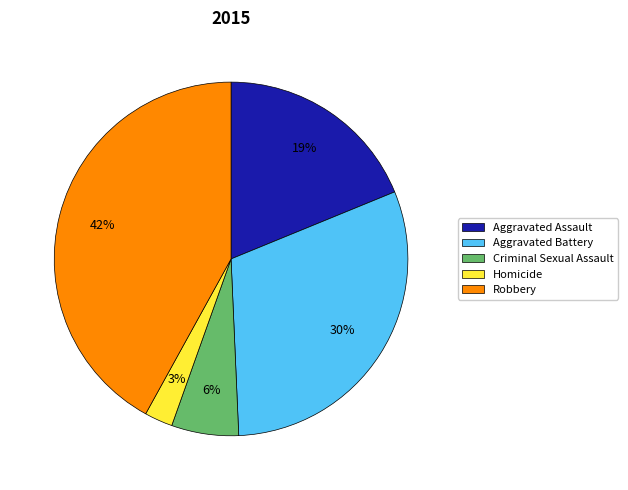

Is the sum of Homicide and Aggravated Battery greater than half?

No